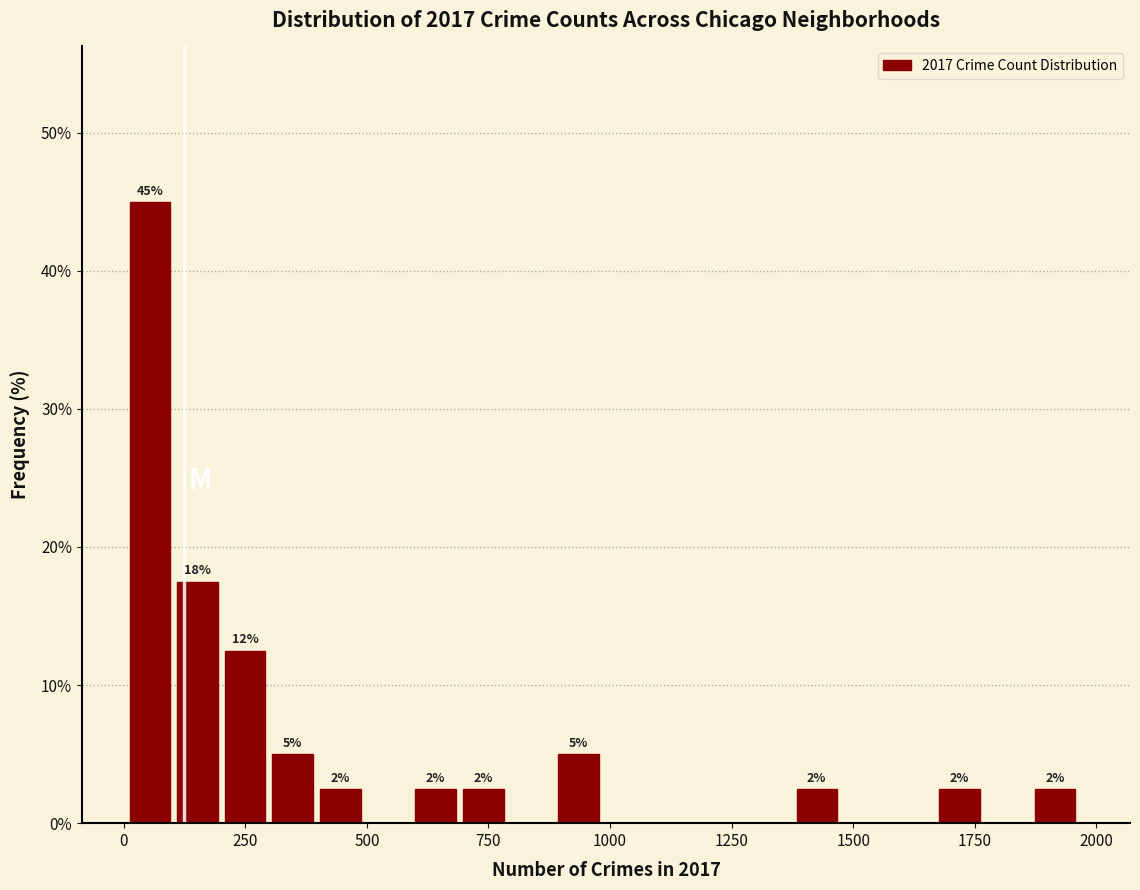

Read against the x-axis, roughly where is the centre of the tallest bar?

50